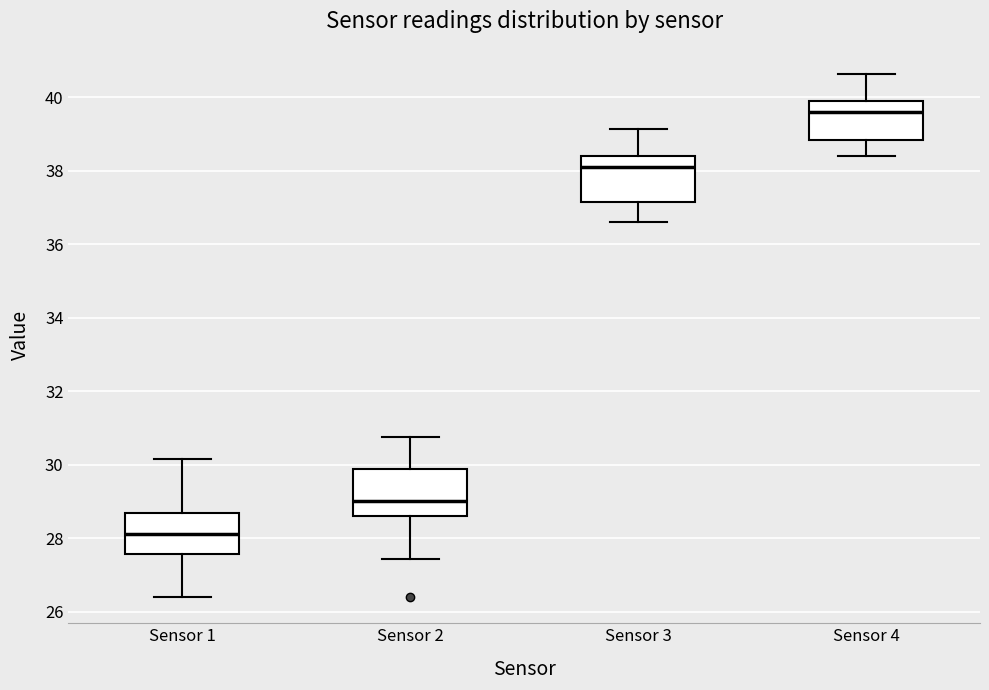

Where does the lower whisker of the box for Sensor 2 end on the y-axis? The values are not printed on the chart, so give them approximately, as read against the axis.

27.4